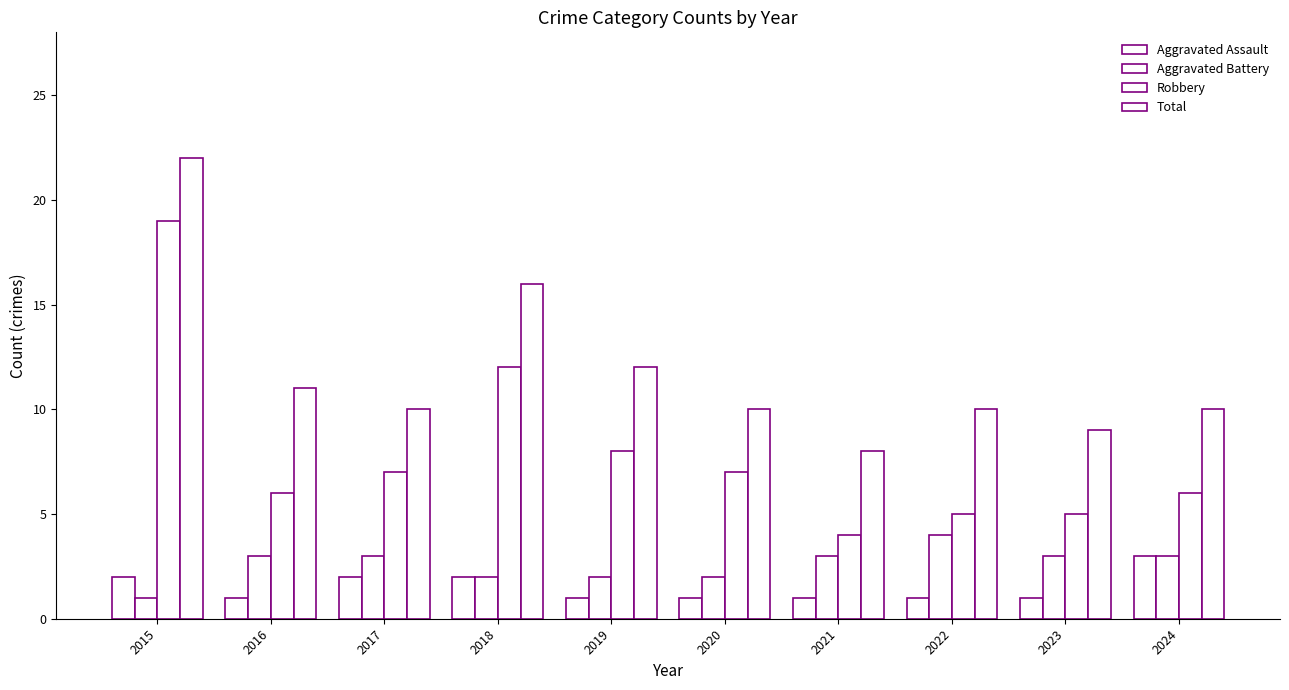

How many bars are there in each group?

4